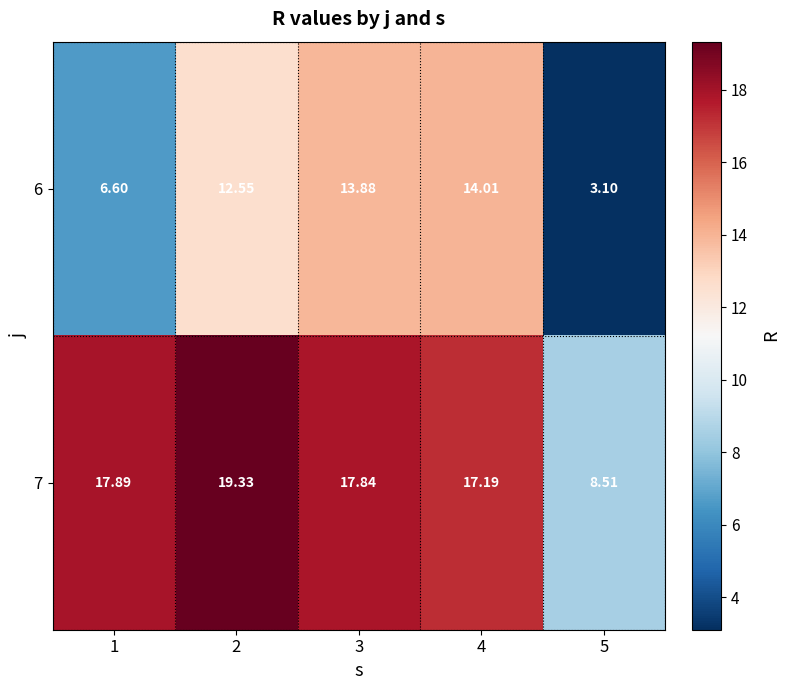

At which category is the sum across all series the highest?

2